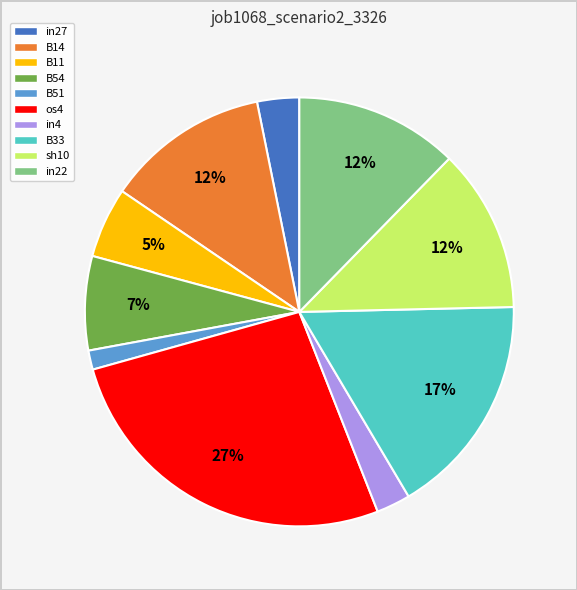

True or false: B54 accounts for 1% of the total.

False